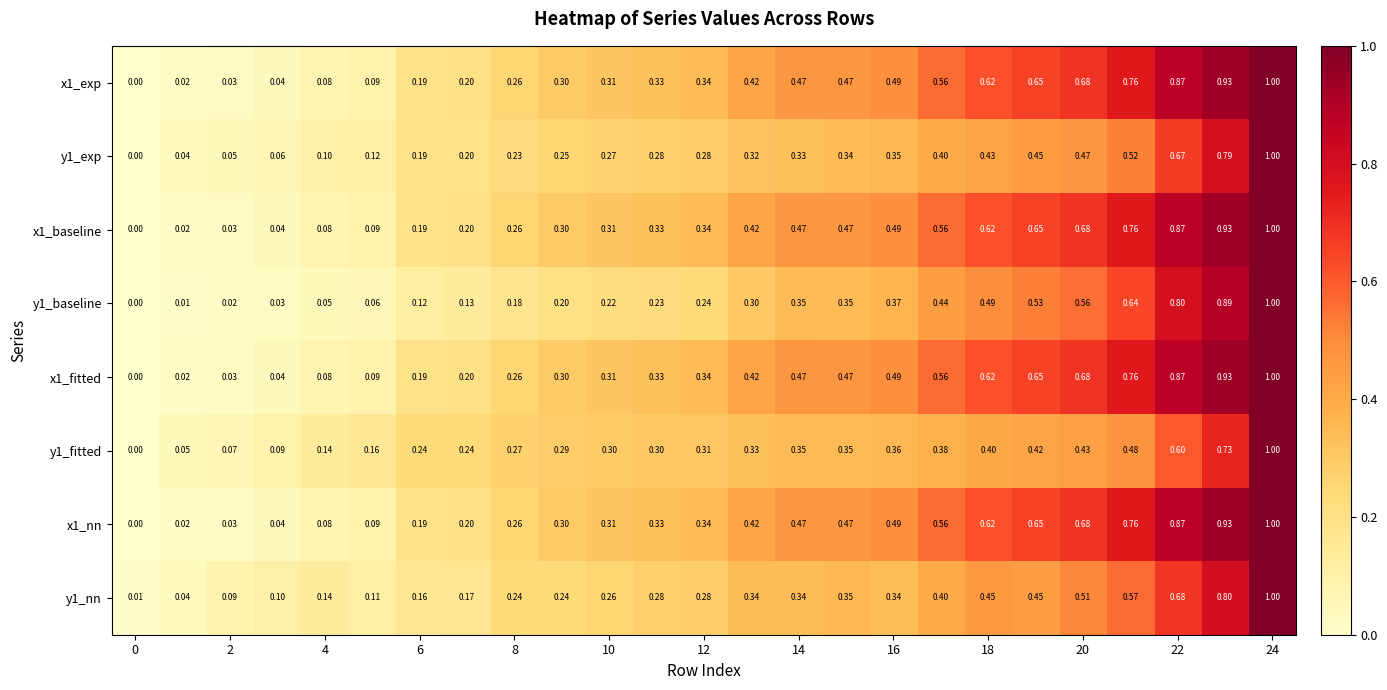

Reading right to left, transcribe all the data shown in this chart.

x1_exp: 1.0	0.9	0.9	0.8	0.7	0.7	0.6	0.6	0.5	0.5	0.5	0.4	0.3	0.3	0.3	0.3	0.3	0.2	0.2	0.1	0.1	0.0	0.0	0.0	0.0
y1_exp: 1.0	0.8	0.7	0.5	0.5	0.5	0.4	0.4	0.3	0.3	0.3	0.3	0.3	0.3	0.3	0.2	0.2	0.2	0.2	0.1	0.1	0.1	0.1	0.0	0.0
x1_baseline: 1.0	0.9	0.9	0.8	0.7	0.7	0.6	0.6	0.5	0.5	0.5	0.4	0.3	0.3	0.3	0.3	0.3	0.2	0.2	0.1	0.1	0.0	0.0	0.0	0.0
y1_baseline: 1.0	0.9	0.8	0.6	0.6	0.5	0.5	0.4	0.4	0.3	0.3	0.3	0.2	0.2	0.2	0.2	0.2	0.1	0.1	0.1	0.1	0.0	0.0	0.0	0.0
x1_fitted: 1.0	0.9	0.9	0.8	0.7	0.7	0.6	0.6	0.5	0.5	0.5	0.4	0.3	0.3	0.3	0.3	0.3	0.2	0.2	0.1	0.1	0.0	0.0	0.0	0.0
y1_fitted: 1.0	0.7	0.6	0.5	0.4	0.4	0.4	0.4	0.4	0.3	0.3	0.3	0.3	0.3	0.3	0.3	0.3	0.2	0.2	0.2	0.1	0.1	0.1	0.1	0.0
x1_nn: 1.0	0.9	0.9	0.8	0.7	0.7	0.6	0.6	0.5	0.5	0.5	0.4	0.3	0.3	0.3	0.3	0.3	0.2	0.2	0.1	0.1	0.0	0.0	0.0	0.0
y1_nn: 1.0	0.8	0.7	0.6	0.5	0.5	0.5	0.4	0.3	0.3	0.3	0.3	0.3	0.3	0.3	0.2	0.2	0.2	0.2	0.1	0.1	0.1	0.1	0.0	0.0